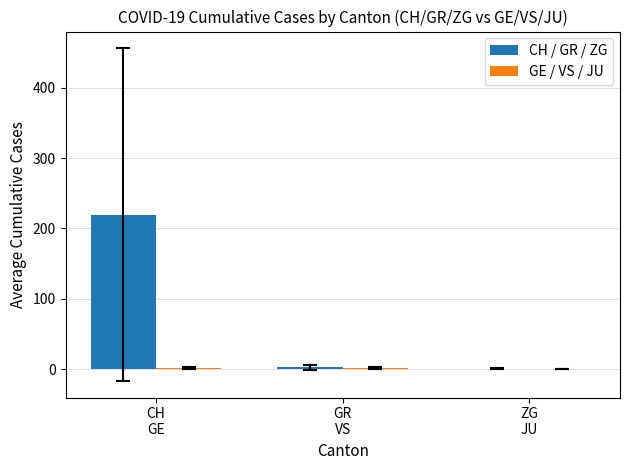

How many groups of bars are there?

3